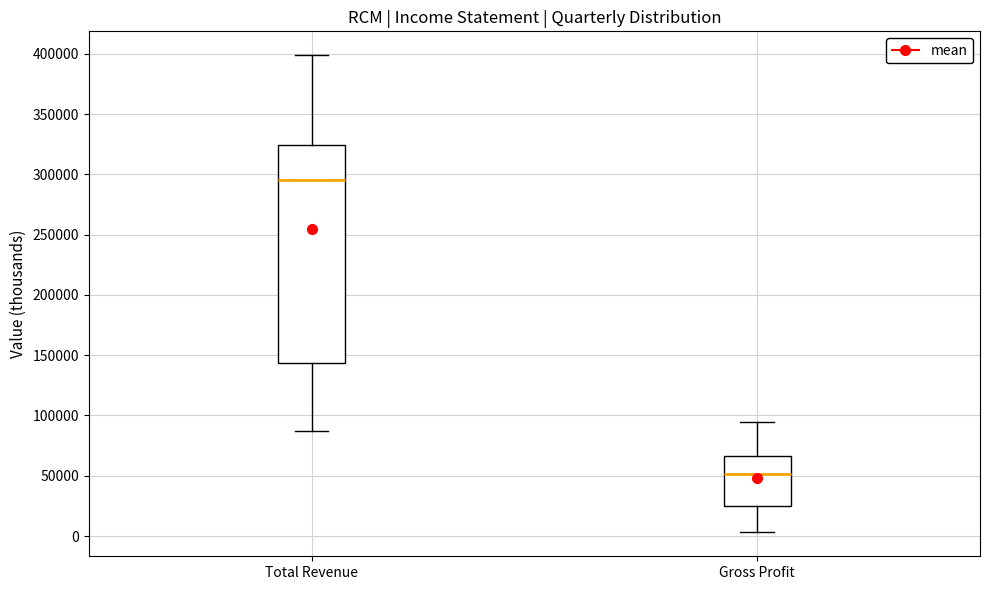

Reading left to right, transcribe this box plot: for each box, give where its median line is, the range the box spans, and where its two whiskers end, as read against the y-axis. The values are not printed on the chart, so give them approximately, as read against the axis.

Total Revenue: median 295000, box 145000 to 325000, whiskers 85000 to 400000
Gross Profit: median 50000, box 25000 to 65000, whiskers 5000 to 95000